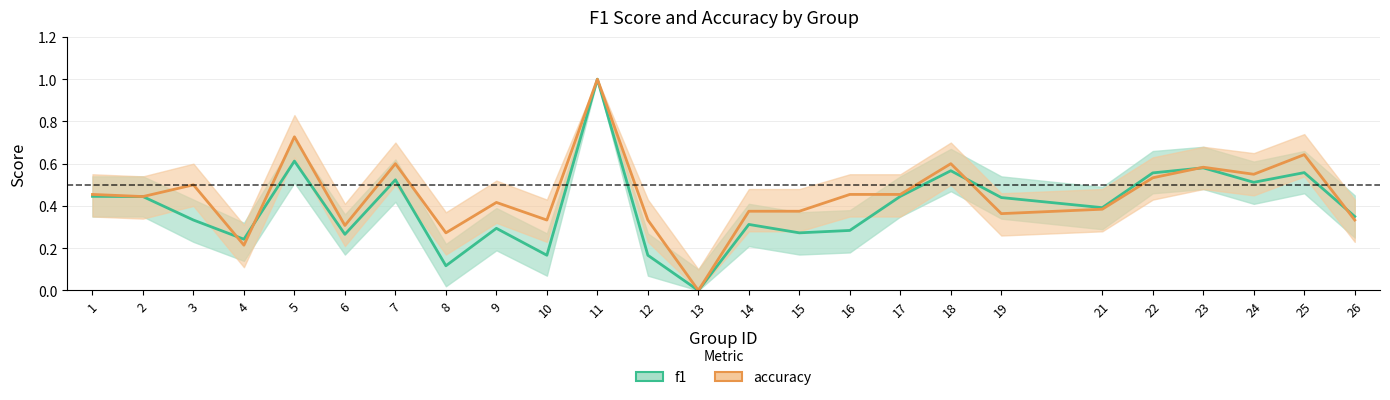

How many intersections are there between accuracy and f1?

5